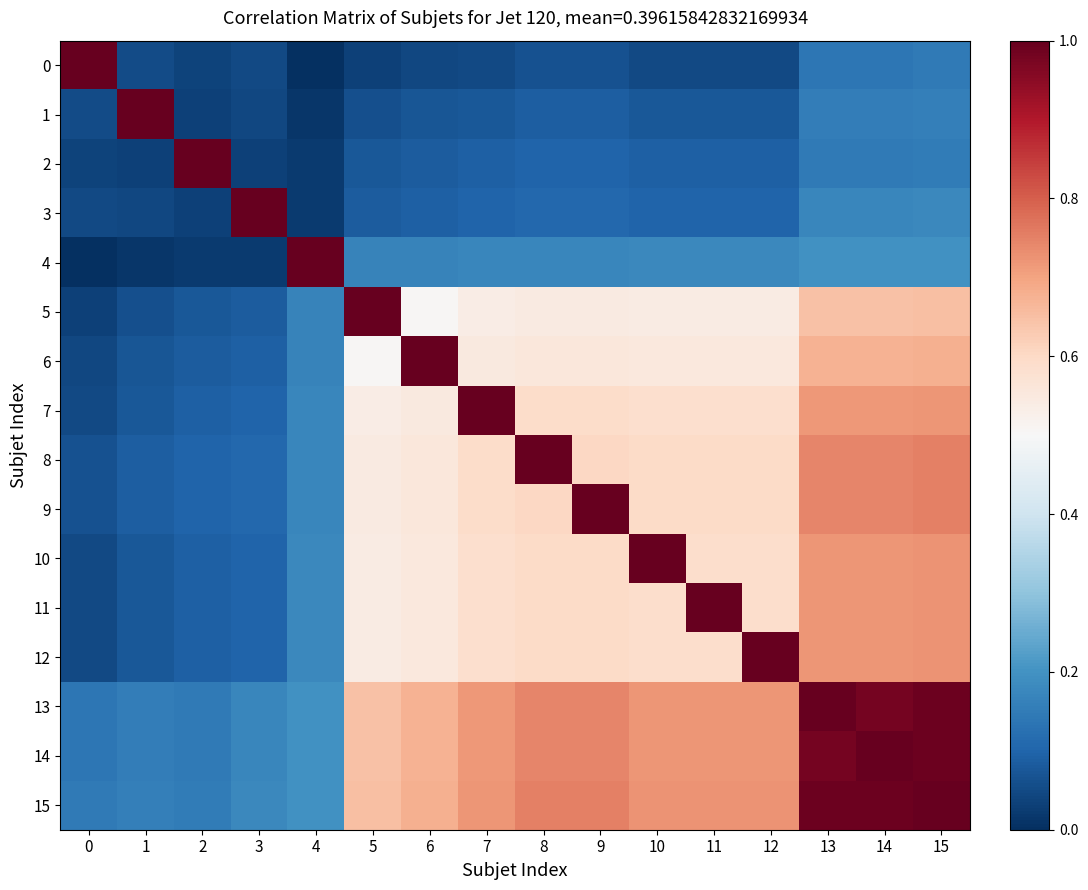

Reading right to left, transcribe all the data shown in this chart.

0: 15=0.1	14=0.1	13=0.1	12=0.0	11=0.0	10=0.0	9=0.1	8=0.1	7=0.0	6=0.0	5=0.0	4=0.0	3=0.1	2=0.0	1=0.1	0=1.0
1: 15=0.2	14=0.2	13=0.2	12=0.1	11=0.1	10=0.1	9=0.1	8=0.1	7=0.1	6=0.1	5=0.1	4=0.0	3=0.0	2=0.0	1=1.0	0=0.1
2: 15=0.2	14=0.1	13=0.1	12=0.1	11=0.1	10=0.1	9=0.1	8=0.1	7=0.1	6=0.1	5=0.1	4=0.0	3=0.0	2=1.0	1=0.0	0=0.0
3: 15=0.2	14=0.2	13=0.2	12=0.1	11=0.1	10=0.1	9=0.1	8=0.1	7=0.1	6=0.1	5=0.1	4=0.0	3=1.0	2=0.0	1=0.0	0=0.1
4: 15=0.2	14=0.2	13=0.2	12=0.2	11=0.2	10=0.2	9=0.2	8=0.2	7=0.2	6=0.2	5=0.2	4=1.0	3=0.0	2=0.0	1=0.0	0=0.0
5: 15=0.6	14=0.6	13=0.6	12=0.5	11=0.5	10=0.5	9=0.5	8=0.5	7=0.5	6=0.5	5=1.0	4=0.2	3=0.1	2=0.1	1=0.1	0=0.0
6: 15=0.7	14=0.7	13=0.7	12=0.6	11=0.6	10=0.6	9=0.6	8=0.6	7=0.5	6=1.0	5=0.5	4=0.2	3=0.1	2=0.1	1=0.1	0=0.0
7: 15=0.7	14=0.7	13=0.7	12=0.6	11=0.6	10=0.6	9=0.6	8=0.6	7=1.0	6=0.5	5=0.5	4=0.2	3=0.1	2=0.1	1=0.1	0=0.0
8: 15=0.8	14=0.7	13=0.7	12=0.6	11=0.6	10=0.6	9=0.6	8=1.0	7=0.6	6=0.6	5=0.5	4=0.2	3=0.1	2=0.1	1=0.1	0=0.1
9: 15=0.8	14=0.7	13=0.7	12=0.6	11=0.6	10=0.6	9=1.0	8=0.6	7=0.6	6=0.6	5=0.5	4=0.2	3=0.1	2=0.1	1=0.1	0=0.1
10: 15=0.7	14=0.7	13=0.7	12=0.6	11=0.6	10=1.0	9=0.6	8=0.6	7=0.6	6=0.6	5=0.5	4=0.2	3=0.1	2=0.1	1=0.1	0=0.0
11: 15=0.7	14=0.7	13=0.7	12=0.6	11=1.0	10=0.6	9=0.6	8=0.6	7=0.6	6=0.6	5=0.5	4=0.2	3=0.1	2=0.1	1=0.1	0=0.0
12: 15=0.7	14=0.7	13=0.7	12=1.0	11=0.6	10=0.6	9=0.6	8=0.6	7=0.6	6=0.6	5=0.5	4=0.2	3=0.1	2=0.1	1=0.1	0=0.0
13: 15=1.0	14=1.0	13=1.0	12=0.7	11=0.7	10=0.7	9=0.7	8=0.7	7=0.7	6=0.7	5=0.6	4=0.2	3=0.2	2=0.1	1=0.2	0=0.1
14: 15=1.0	14=1.0	13=1.0	12=0.7	11=0.7	10=0.7	9=0.7	8=0.7	7=0.7	6=0.7	5=0.6	4=0.2	3=0.2	2=0.1	1=0.2	0=0.1
15: 15=1.0	14=1.0	13=1.0	12=0.7	11=0.7	10=0.7	9=0.8	8=0.8	7=0.7	6=0.7	5=0.6	4=0.2	3=0.2	2=0.2	1=0.2	0=0.1